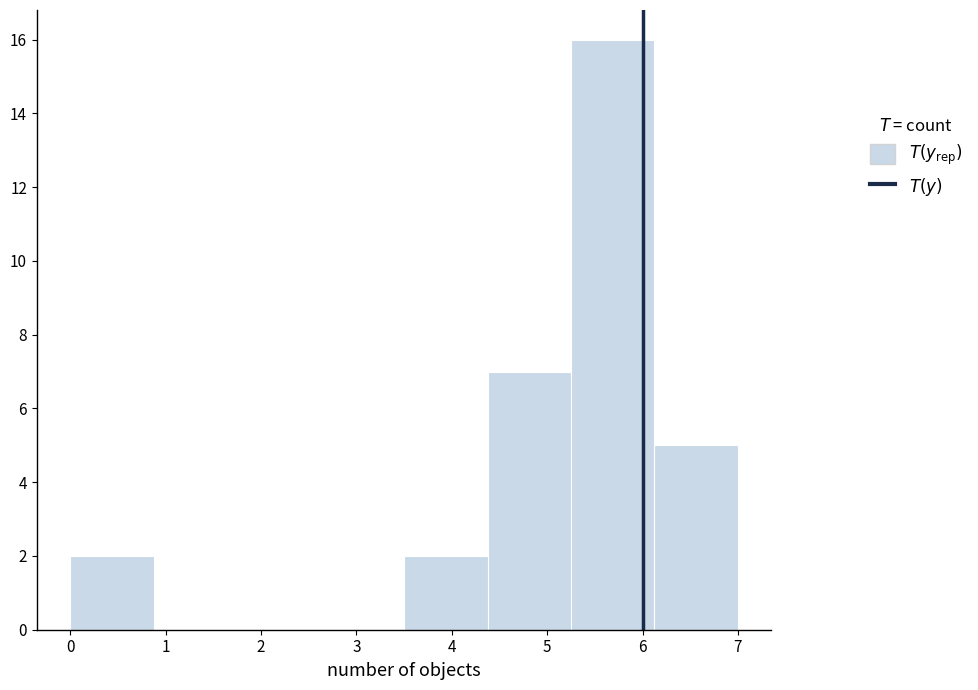

Over which range of the x-axis is the bar tallest?

5.3 to 6.1